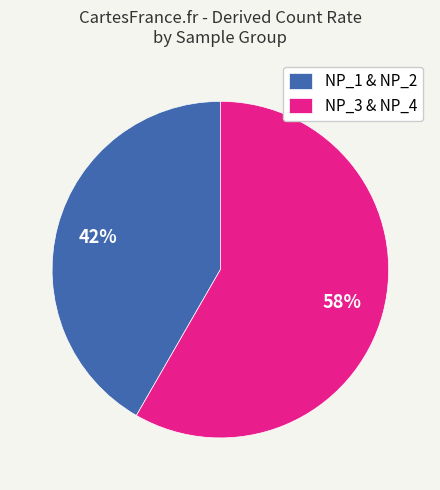

Is the sum of NP_3 & NP_4 and NP_1 & NP_2 greater than half?

Yes